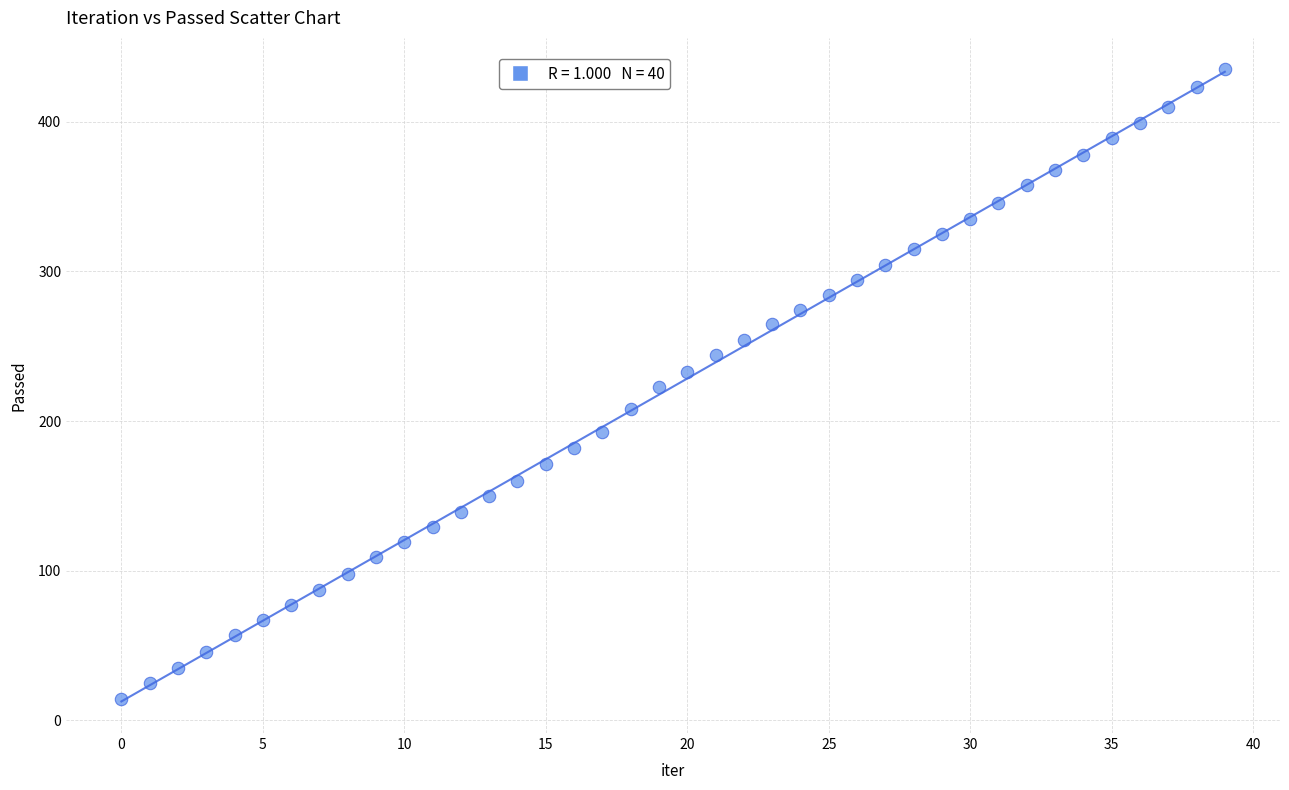

What is the range of Y values (max minus min)?

421